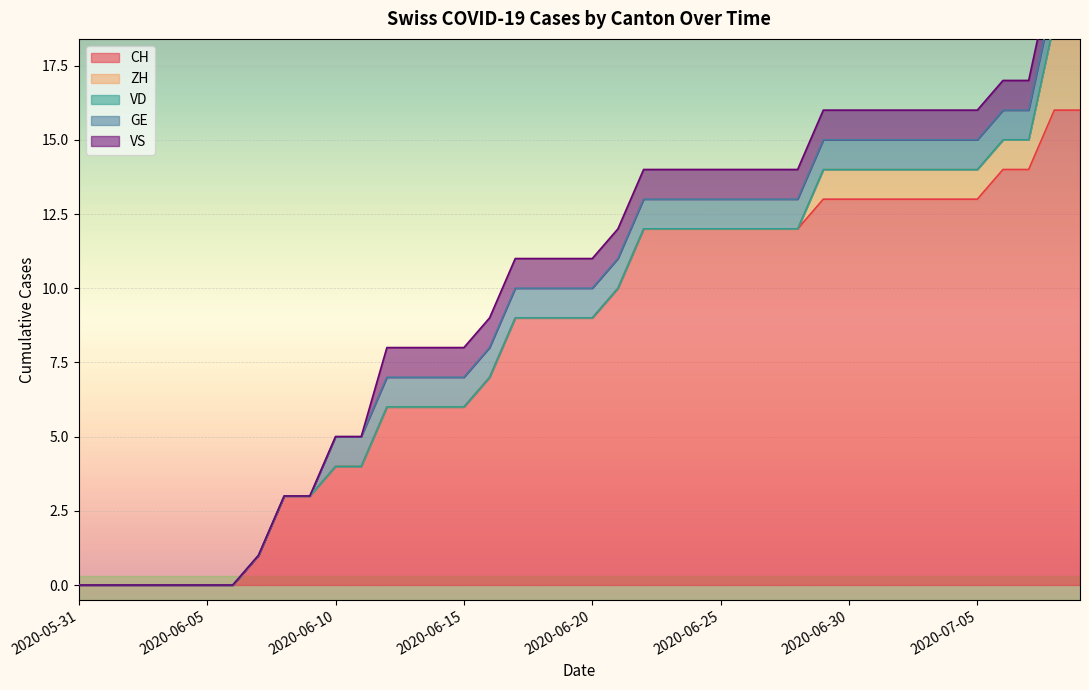

Rank the series at 2020-06-07 from lowest to highest value.

ZH, VD, GE, VS, CH